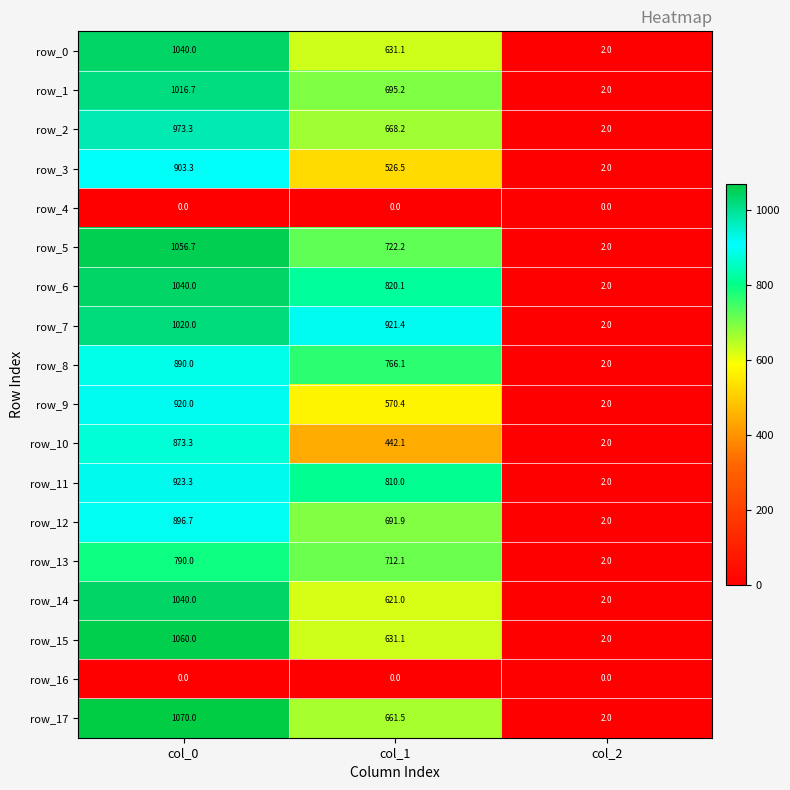

What is the sum of the row_17 values at col_1 and col_2?

663.5